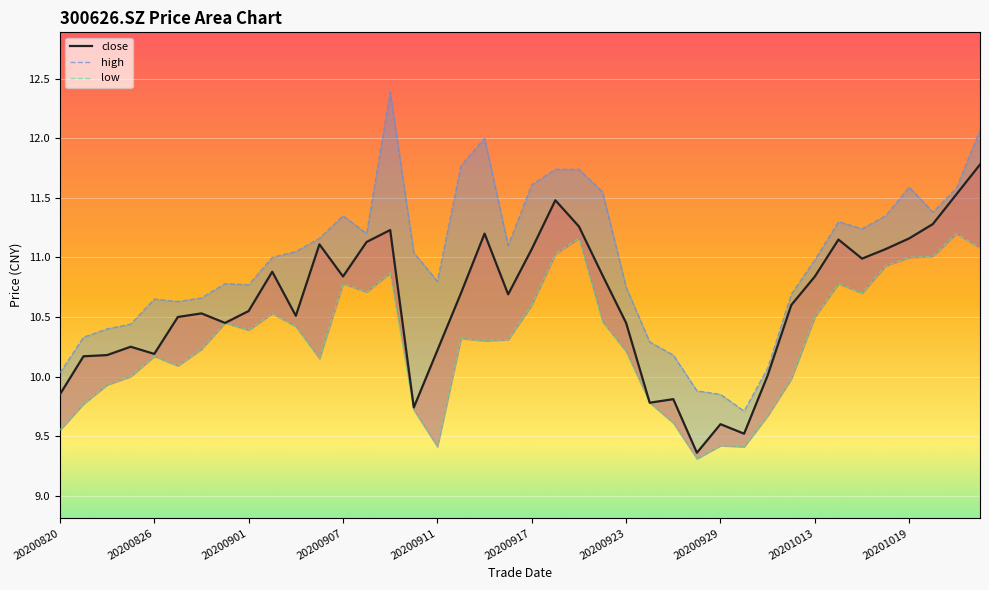

Which category has the lowest value across all series?

27